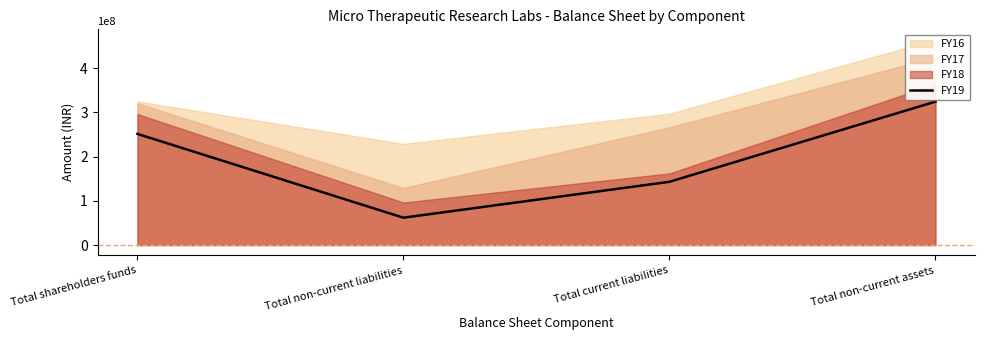

The FY19 series shows 424386893 at Total shareholders funds. True or false?

False